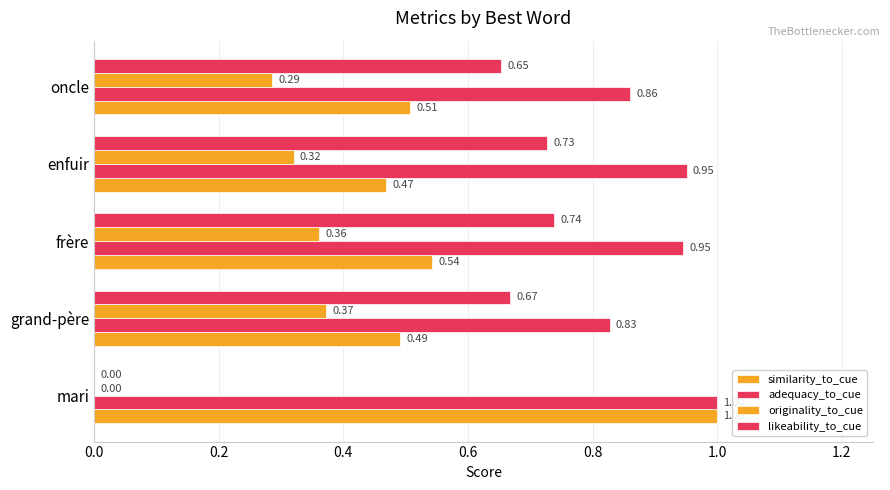

What is the sum of all similarity_to_cue values?

3.0